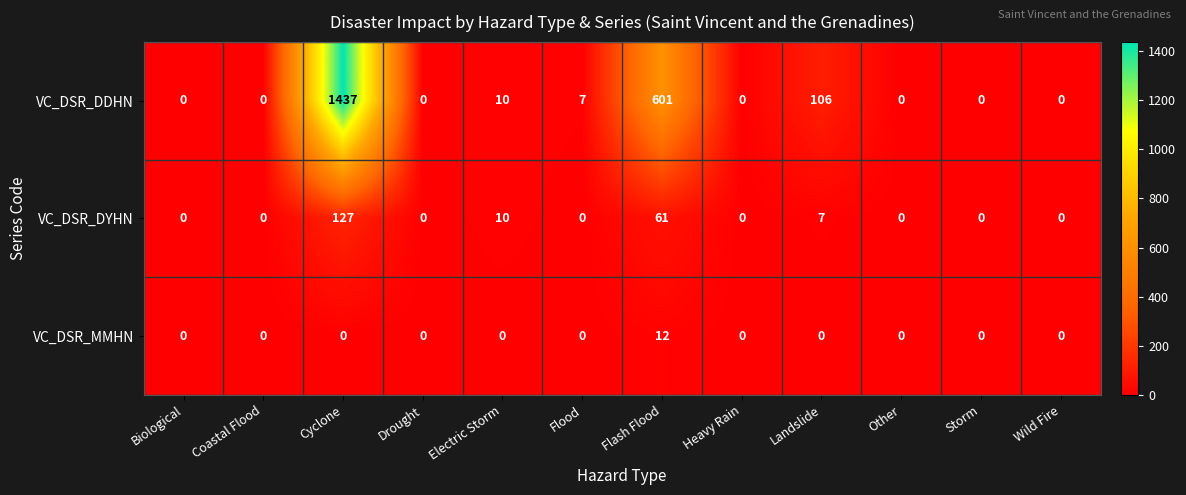

Which series has the largest range (max minus min)?

VC_DSR_DDHN